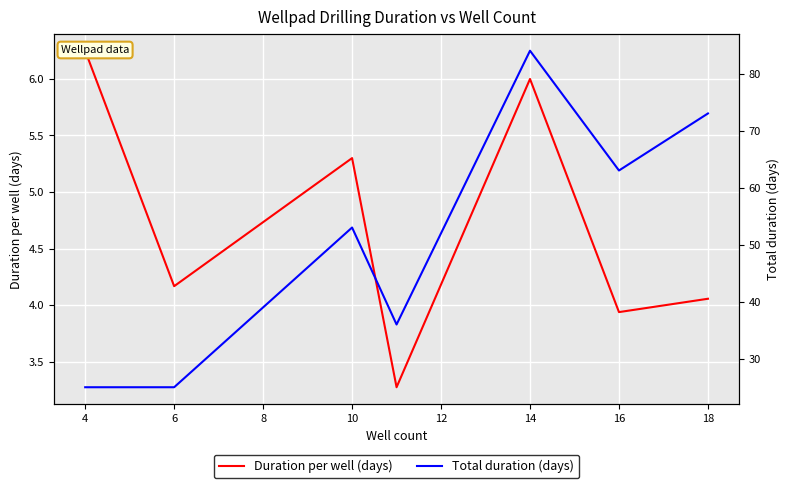

What is the minimum value shown in the chart?

3.3